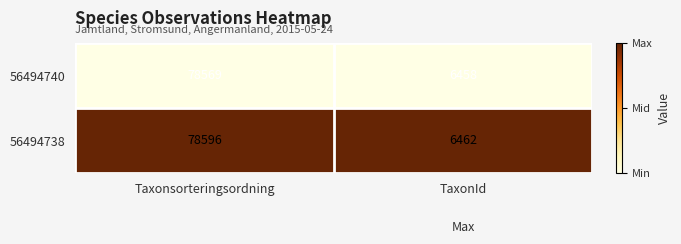

Reading left to right, list all the values displayed in this chart.

56494740: Taxonsorteringsordning=78569	TaxonId=6458
56494738: Taxonsorteringsordning=78596	TaxonId=6462